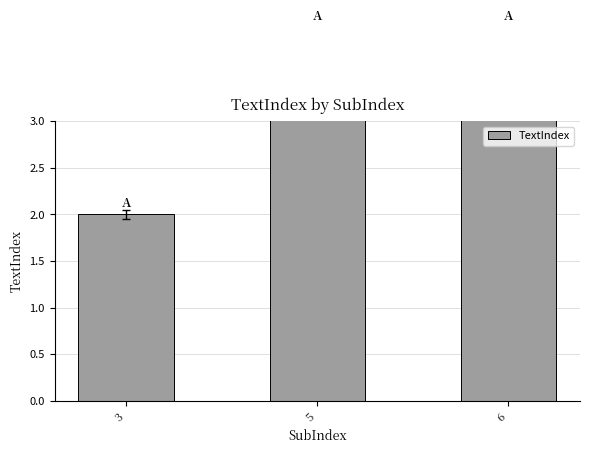

Reading right to left, what are all the values shown in this chart?

4	4	2